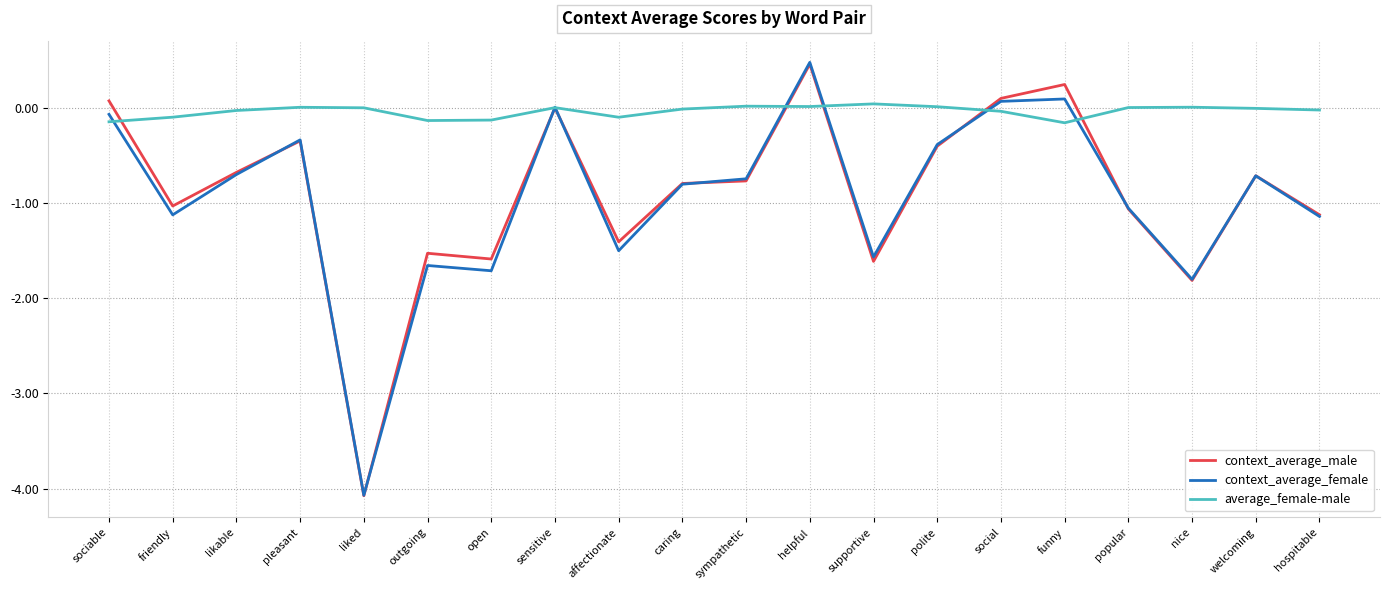

Between funny and popular, which series saw the biggest shift?

context_average_male